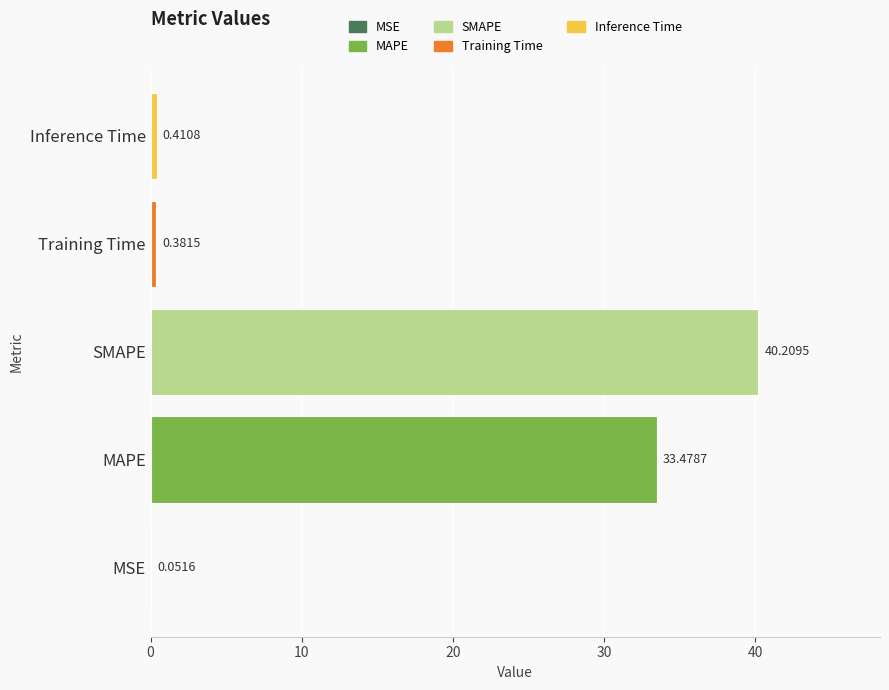

How many distinct data groups are displayed?

1